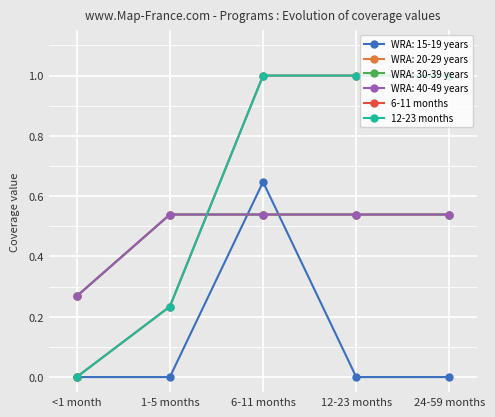

The value of 12-23 months at 6-11 months is 1.0. True or false?

True